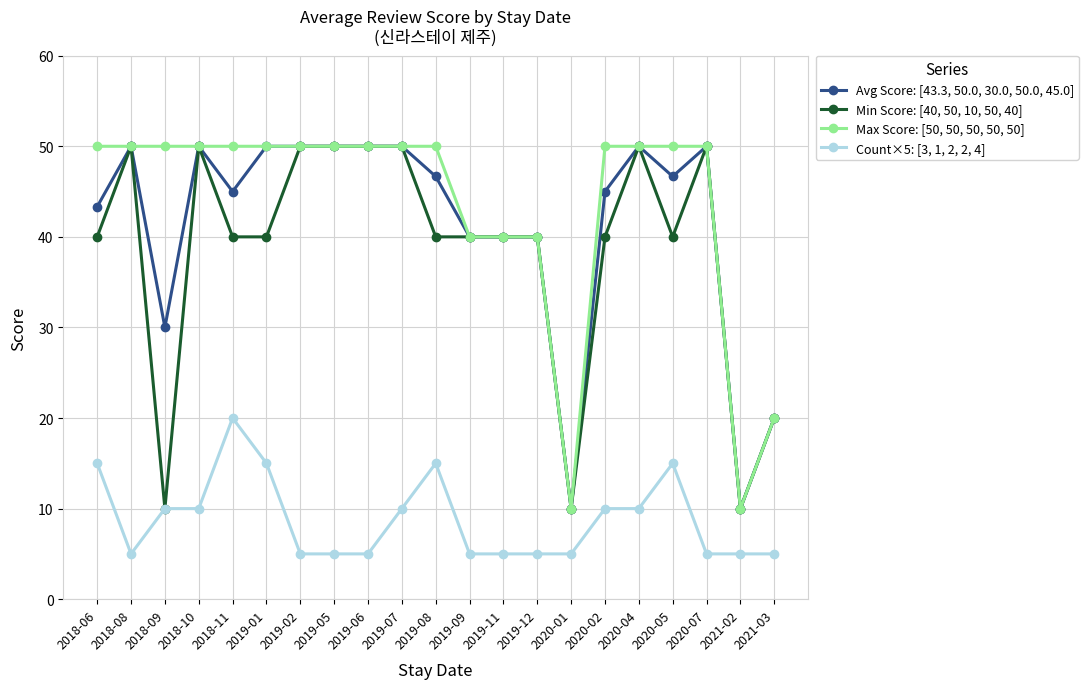

At which label does Count×5: [3, 1, 2, 2, 4] reach its peak?

2018-11